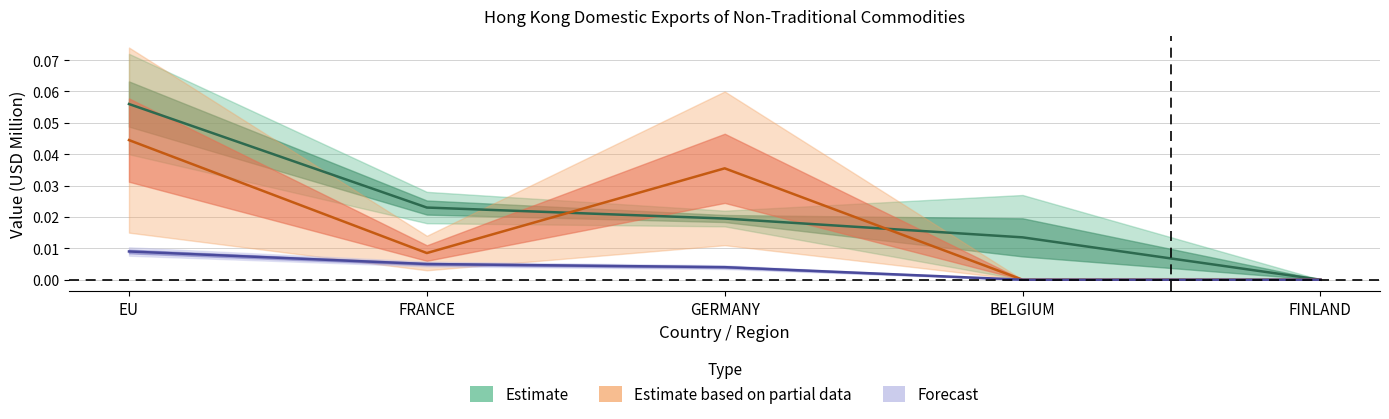

True or false: Estimate has a value of 0.0 at GERMANY.

True